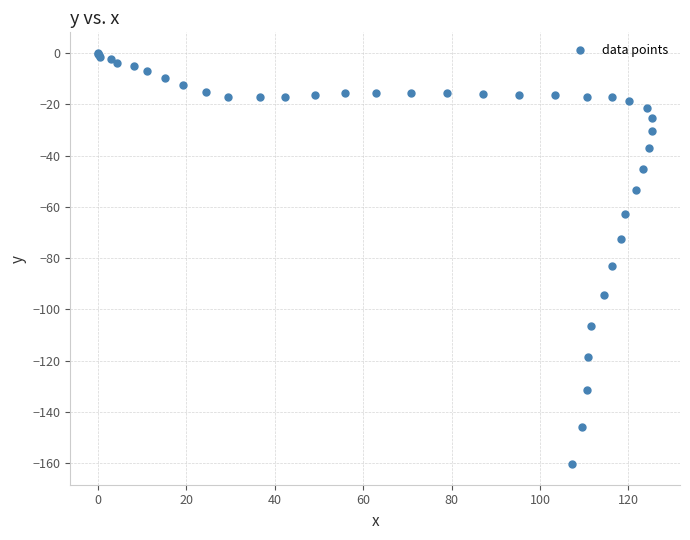

What Y value in the scatter plot is closest to -80?

-83.2